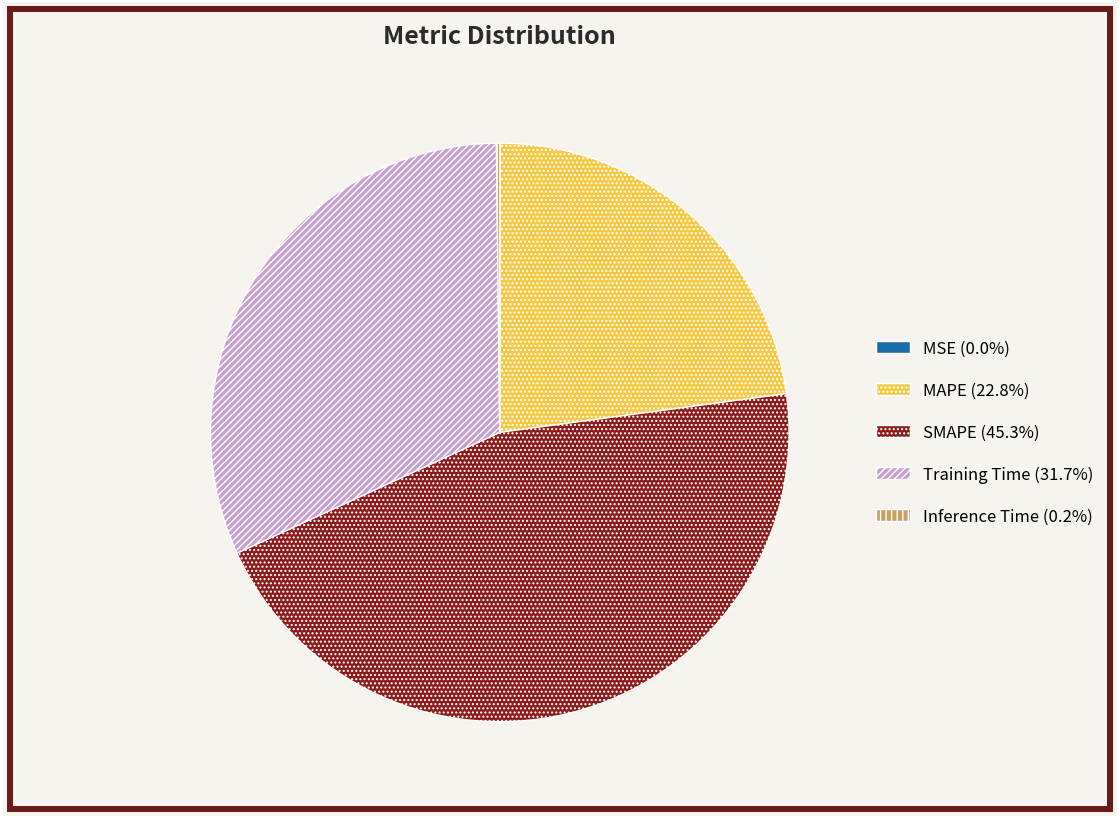

What is the largest slice in the pie chart?

SMAPE